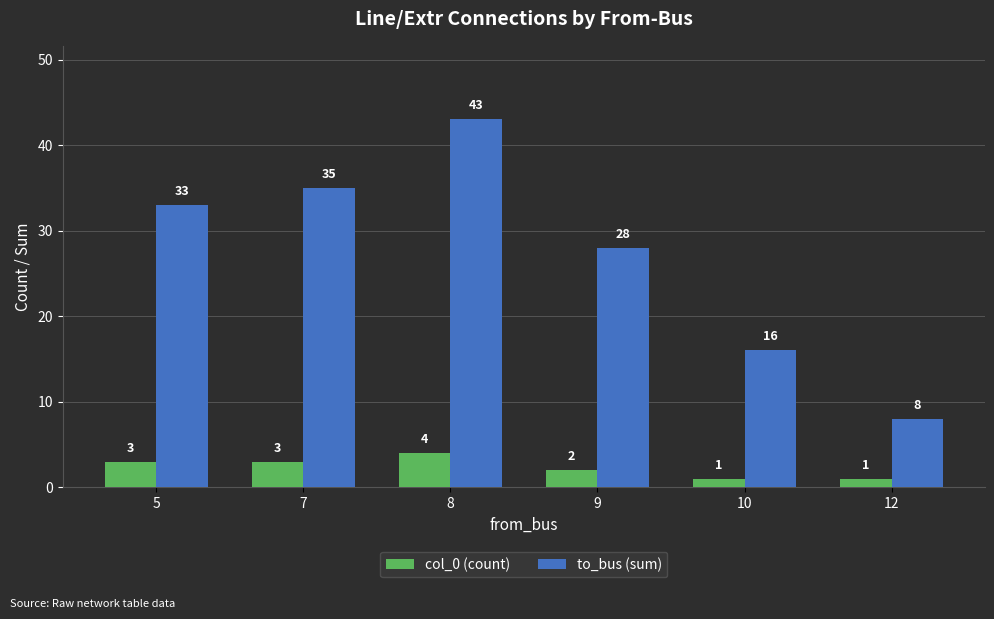

What is the average value of the col_0 (count) series?

2